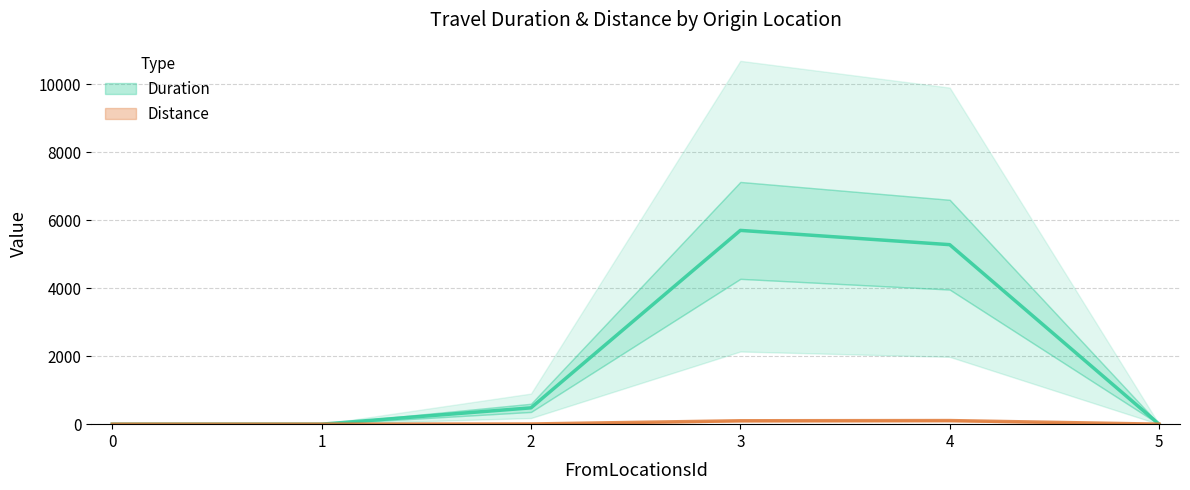

At which label does Distance first exceed 5?

3